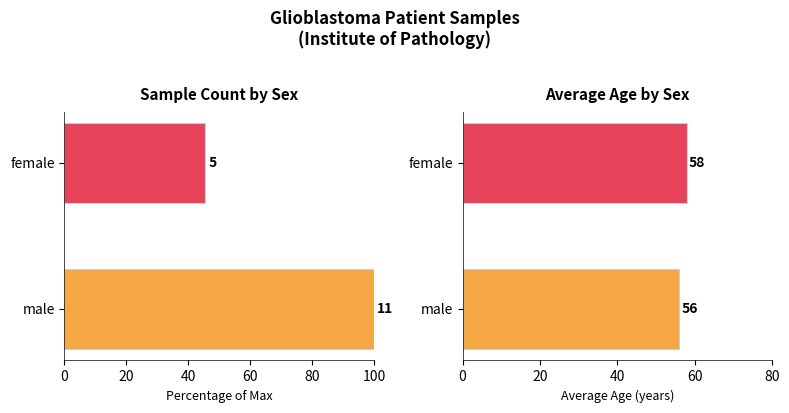

Rank the series at female from lowest to highest value.

Count, Average Age